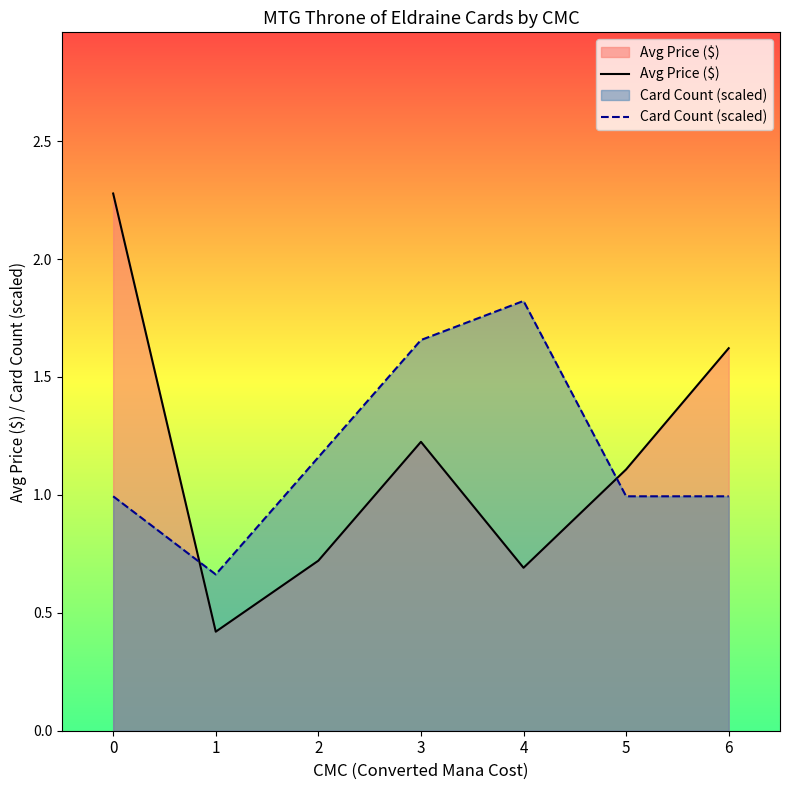

Is the value of Card Count (scaled) at 1 greater than the value of Avg Price ($) at 5?

No